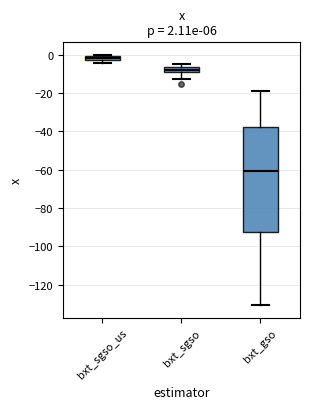

Which box has the lowest median line?

bxt_gso